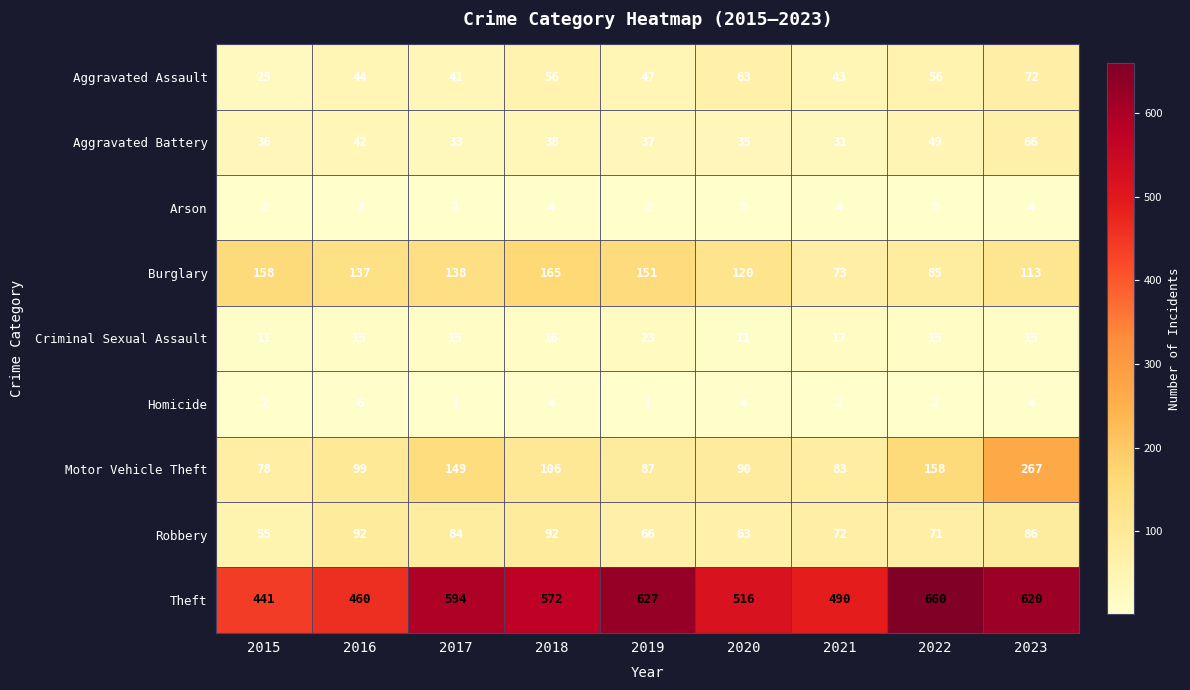

What is the maximum value for Arson?

4